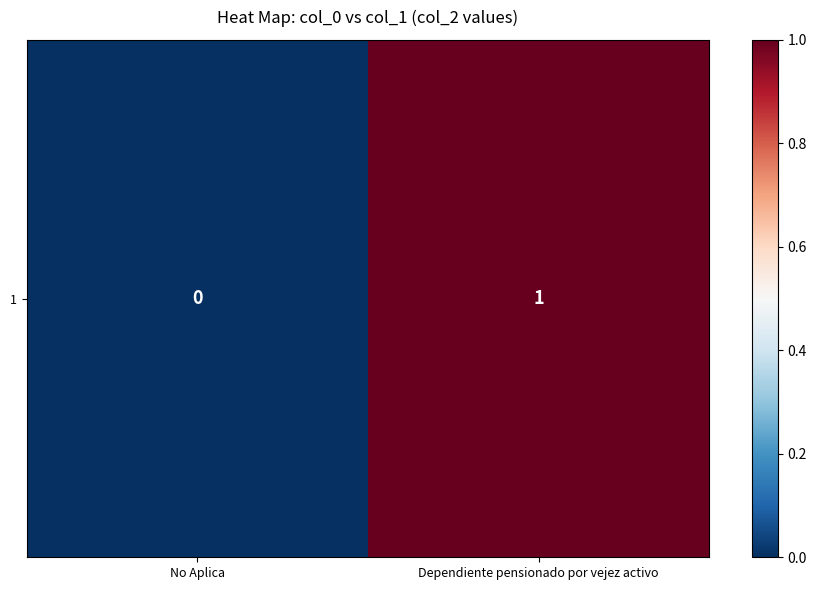

List the labels in order of value, smallest first.

No Aplica, Dependiente pensionado por vejez activo